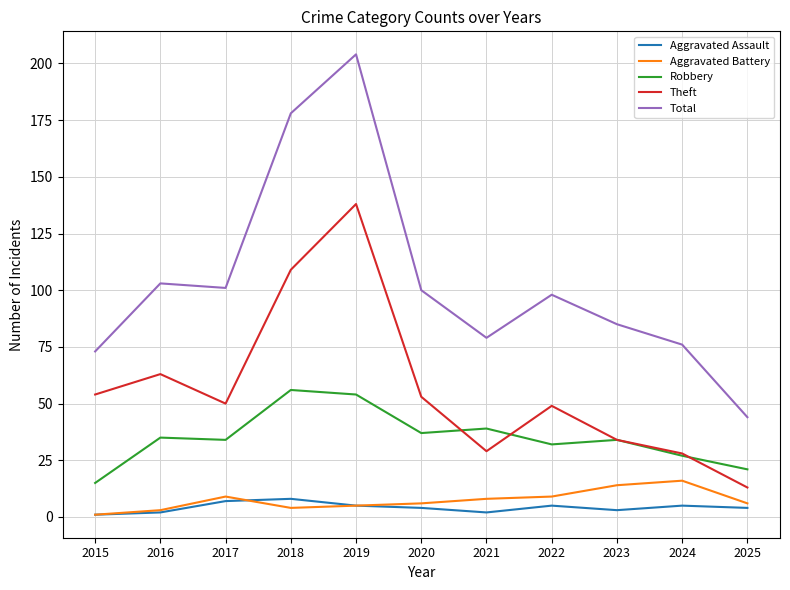

Is it true that Robbery equals 90 at 2018?

False